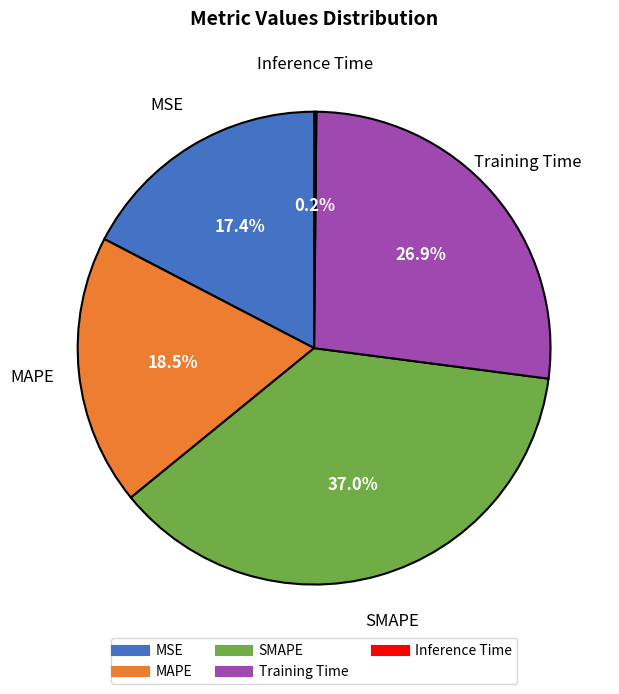

What portion of the pie excludes MSE?

82.6%